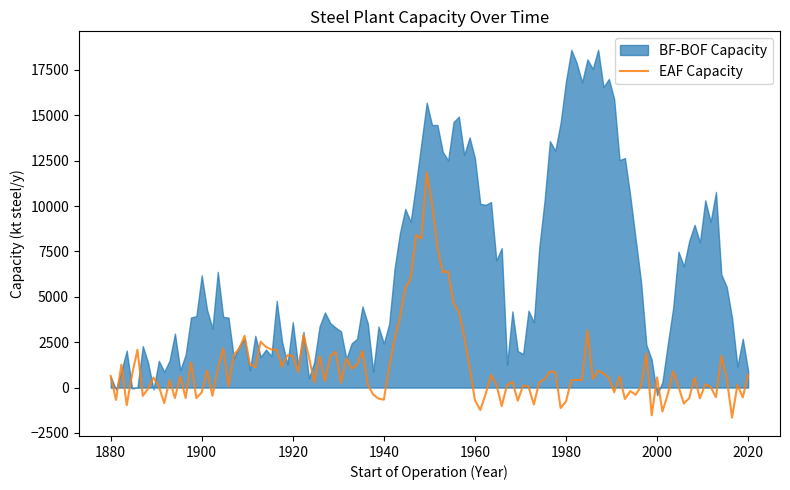

What is the lowest value of the EAF Capacity series?

-1653.0